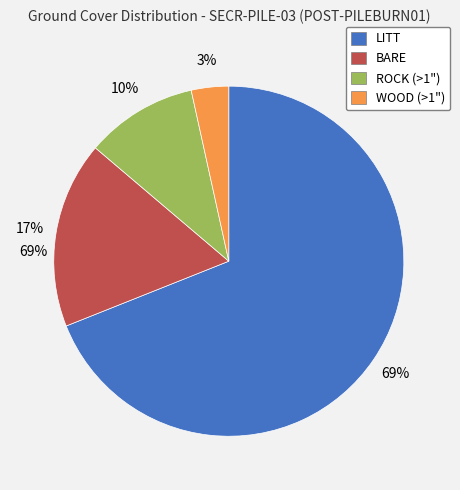

What is the majority slice?

LITT